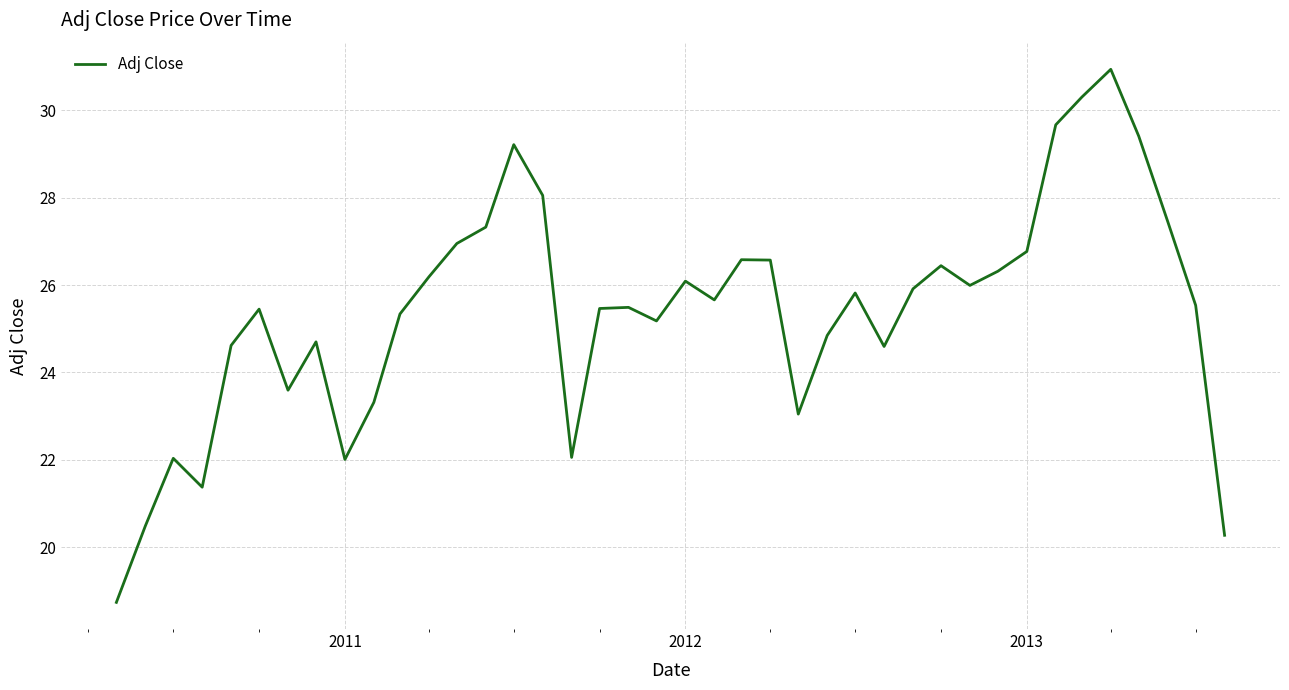

How many lines are shown in the chart?

1